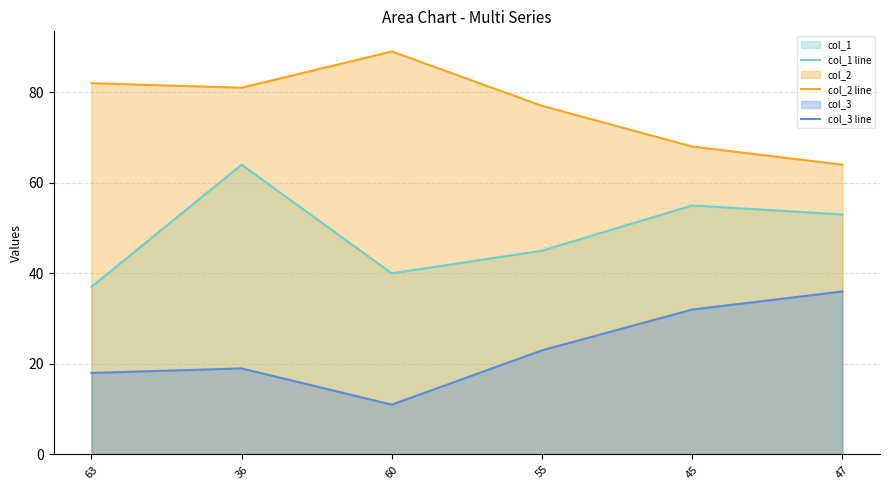

What is the spread (max minus min) of values at 55?

54